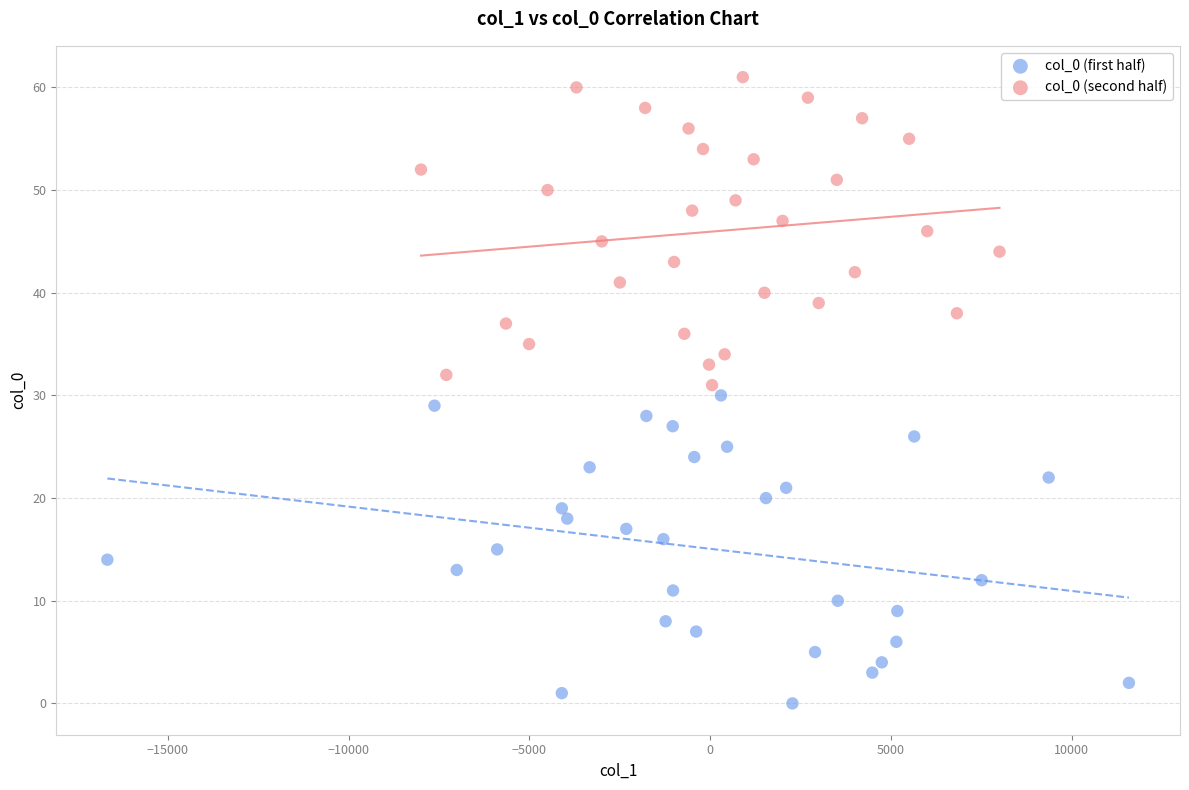

Which series reaches the maximum Y coordinate?

col_0 (second half)